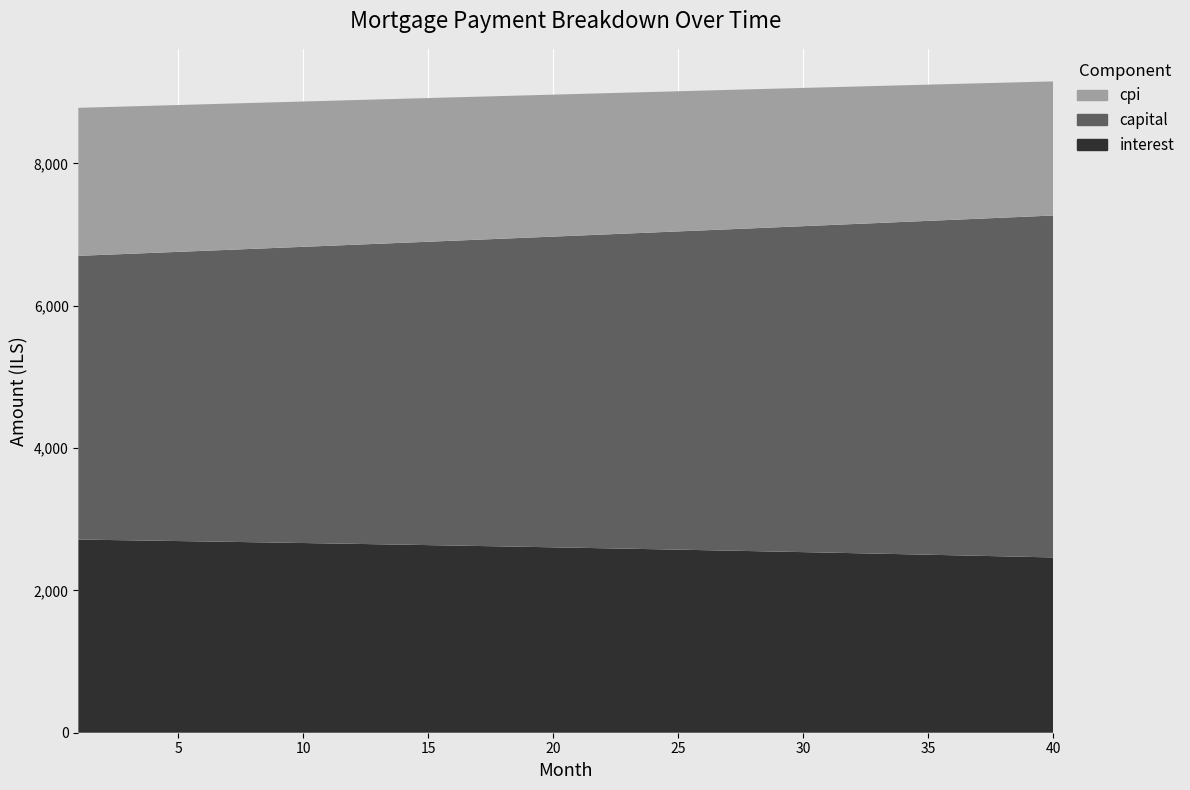

Reading left to right, list all the values displayed in this chart.

interest: 2714.0	2708.8	2703.6	2698.3	2692.9	2687.5	2682.0	2676.5	2670.9	2665.2	2659.5	2653.7	2647.8	2641.8	2635.8	2629.8	2623.6	2617.4	2611.1	2604.8	2598.3	2591.8	2585.3	2578.7	2571.9	2565.2	2558.3	2551.4	2544.4	2537.3	2530.2	2523.0	2515.7	2508.3	2500.9	2493.3	2485.8	2478.1	2470.3	2462.5
capital: 3986.2	4005.3	4024.5	4043.8	4063.2	4082.7	4102.3	4122.0	4141.8	4161.6	4181.6	4201.6	4221.8	4242.1	4262.4	4282.9	4303.4	4324.1	4344.8	4365.6	4386.6	4407.6	4428.8	4450.0	4471.4	4492.8	4514.4	4536.0	4557.8	4579.6	4601.6	4623.7	4645.9	4668.2	4690.6	4713.1	4735.7	4758.4	4781.2	4804.2
cpi: 2079.4	2075.4	2071.3	2067.2	2063.0	2058.8	2054.6	2050.3	2045.9	2041.5	2037.0	2032.5	2028.0	2023.3	2018.7	2014.0	2009.2	2004.4	1999.5	1994.6	1989.6	1984.5	1979.5	1974.3	1969.1	1963.8	1958.5	1953.2	1947.7	1942.3	1936.7	1931.1	1925.5	1919.8	1914.0	1908.1	1902.2	1896.3	1890.3	1884.2